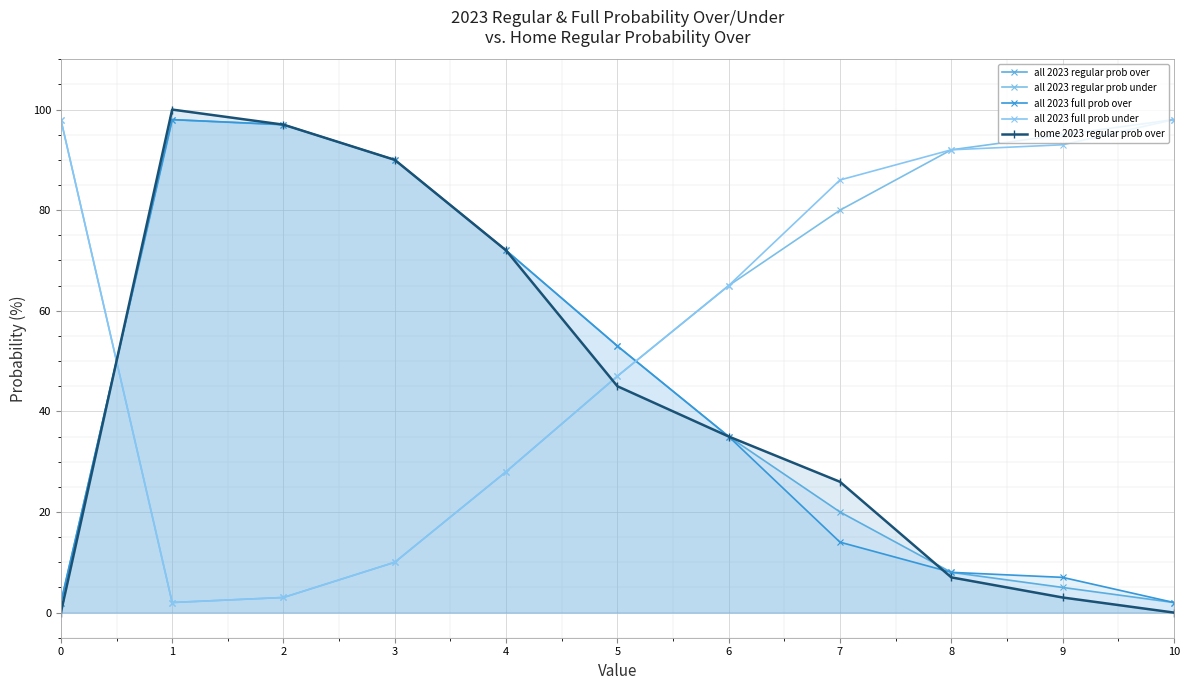

Between 10 and 1, which is larger?

1